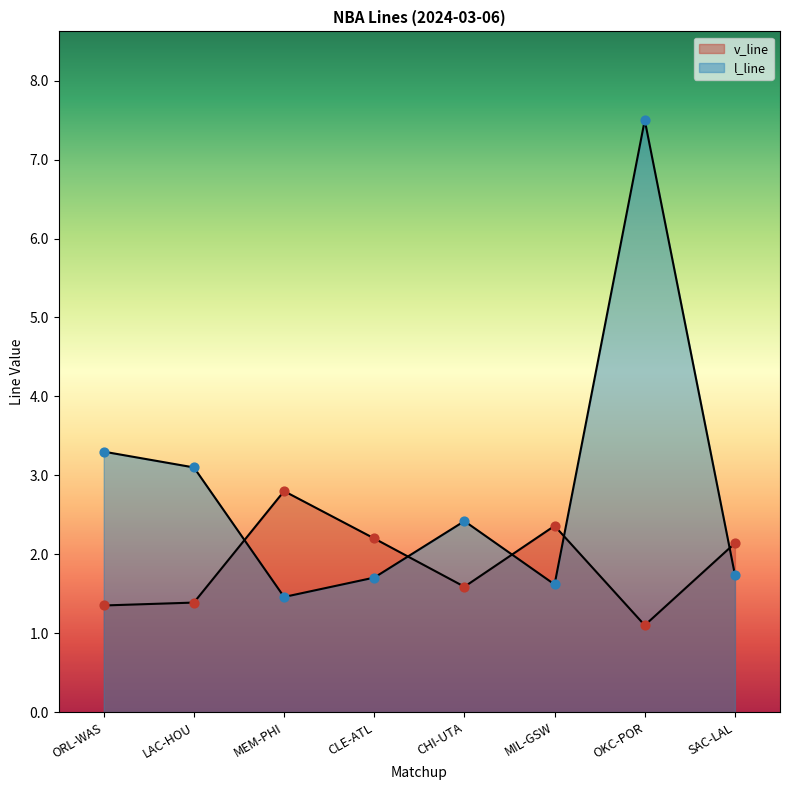

Which series reaches the maximum Y coordinate?

l_line